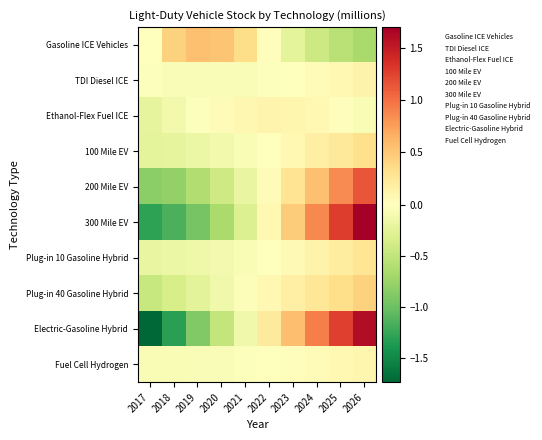

Between 2023 and 2026, which is larger?

2023